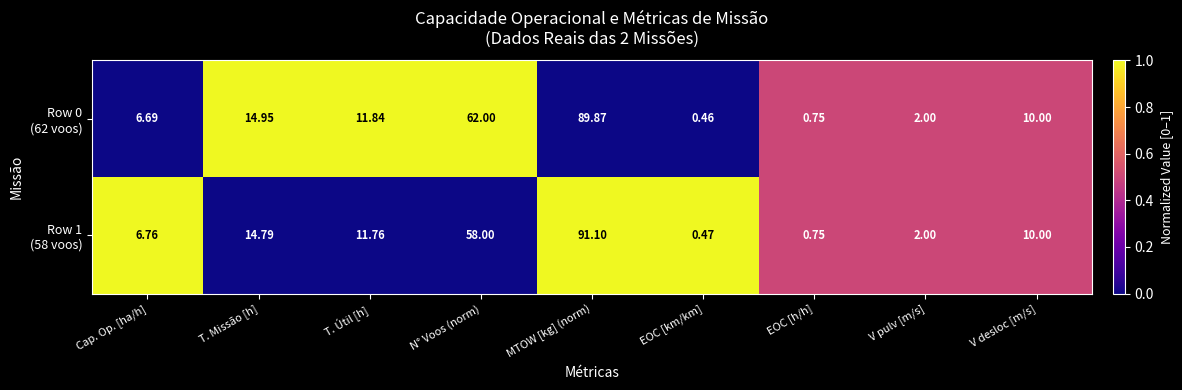

At which category is the sum across all series the highest?

MTOW [kg] (norm)